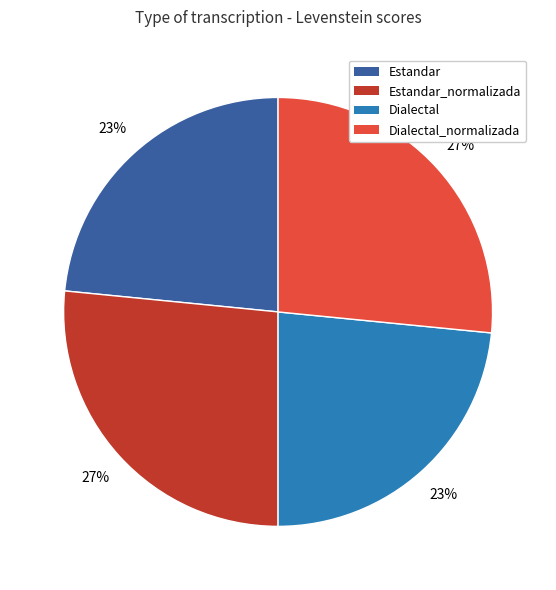

Does any single category account for the majority?

No